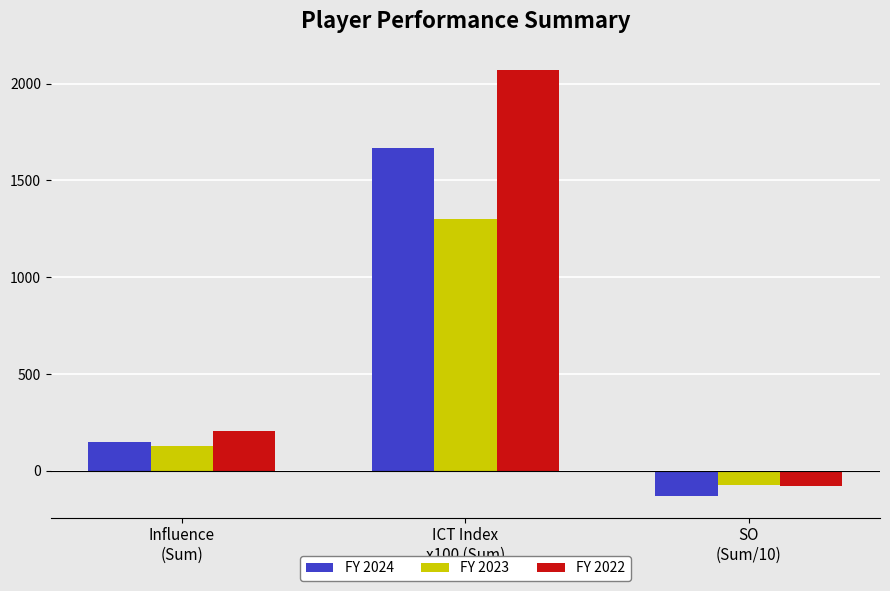

How many bars are there in each group?

3